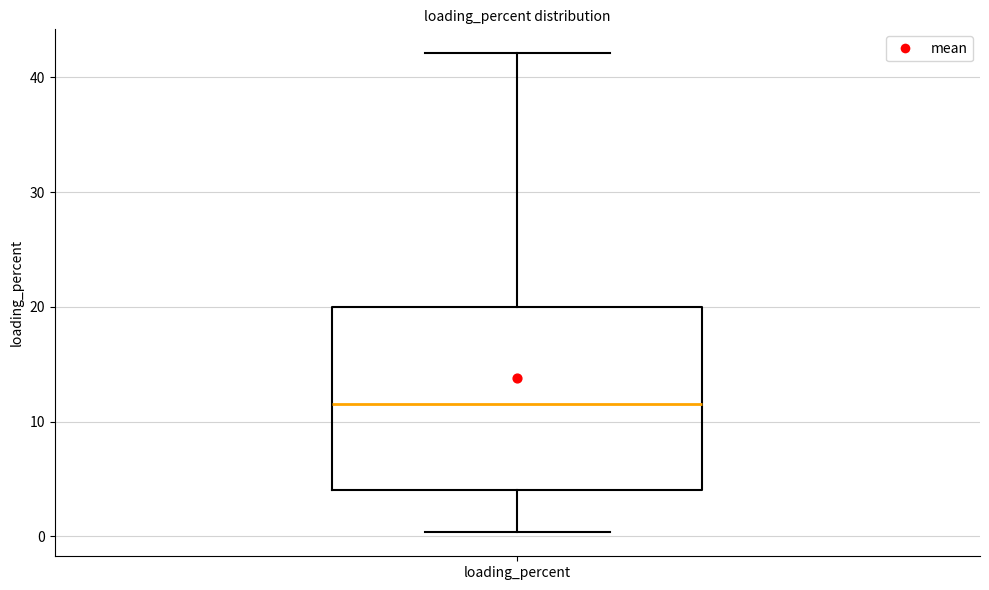

Read this box plot against the y-axis: the position of the median line, the range covered by the box, and the ends of both whiskers. The values are not printed on the chart, so give them approximately, as read against the axis.

median 12, box 4 to 20, whiskers 0 to 42